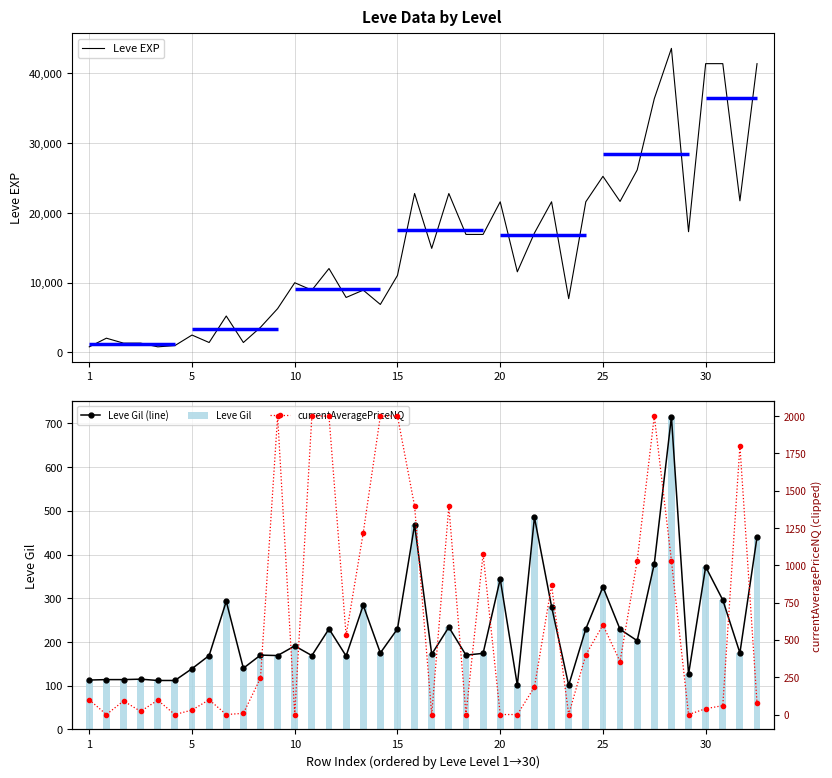

What is the difference between the second highest and second lowest values in the Leve Gil series?

384